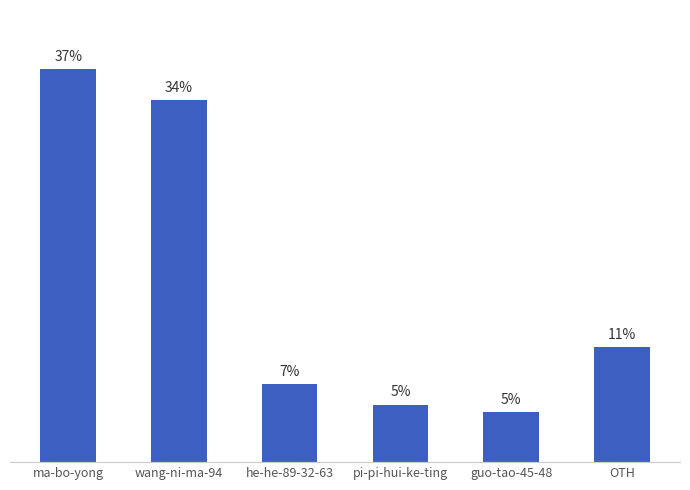

Are the bars horizontal?

No